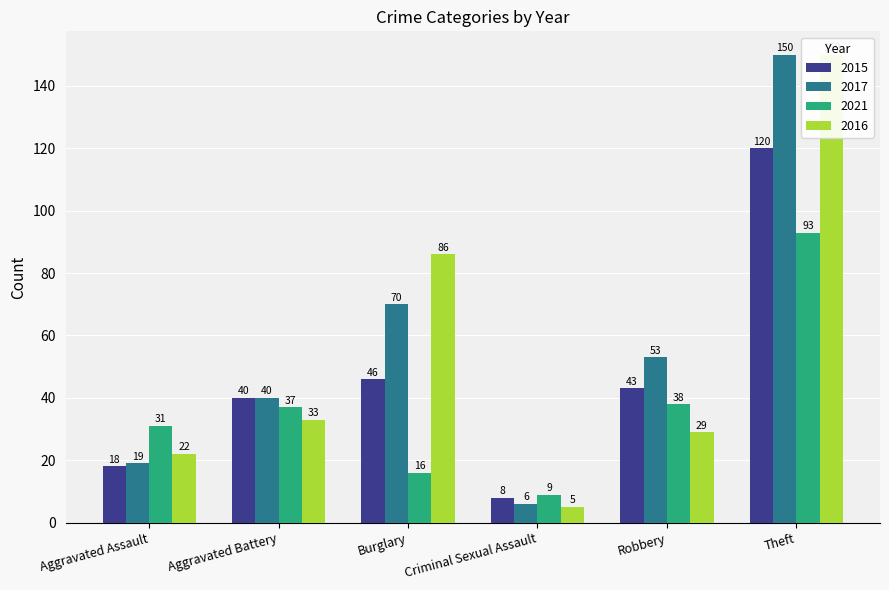

Reading left to right, transcribe all the data shown in this chart.

2015: Aggravated Assault=18	Aggravated Battery=40	Burglary=46	Criminal Sexual Assault=8	Robbery=43	Theft=120
2017: Aggravated Assault=19	Aggravated Battery=40	Burglary=70	Criminal Sexual Assault=6	Robbery=53	Theft=150
2021: Aggravated Assault=31	Aggravated Battery=37	Burglary=16	Criminal Sexual Assault=9	Robbery=38	Theft=93
2016: Aggravated Assault=22	Aggravated Battery=33	Burglary=86	Criminal Sexual Assault=5	Robbery=29	Theft=150